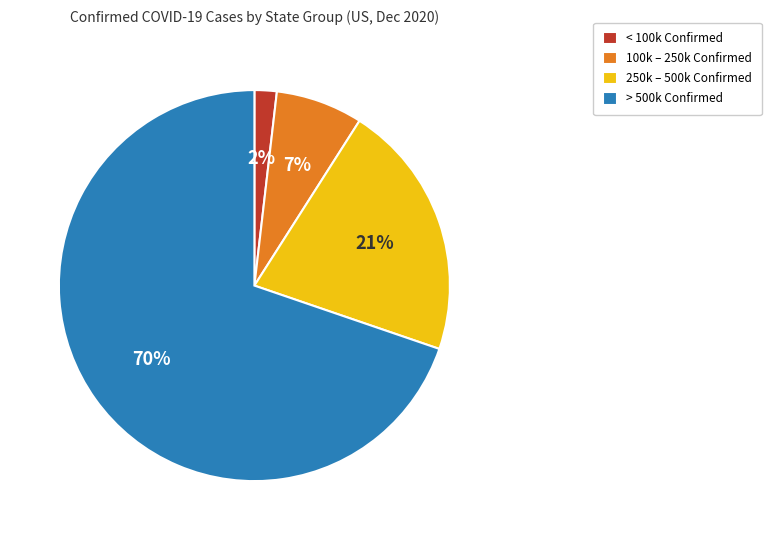

The 250k – 500k Confirmed slice represents 21% of the pie. True or false?

True